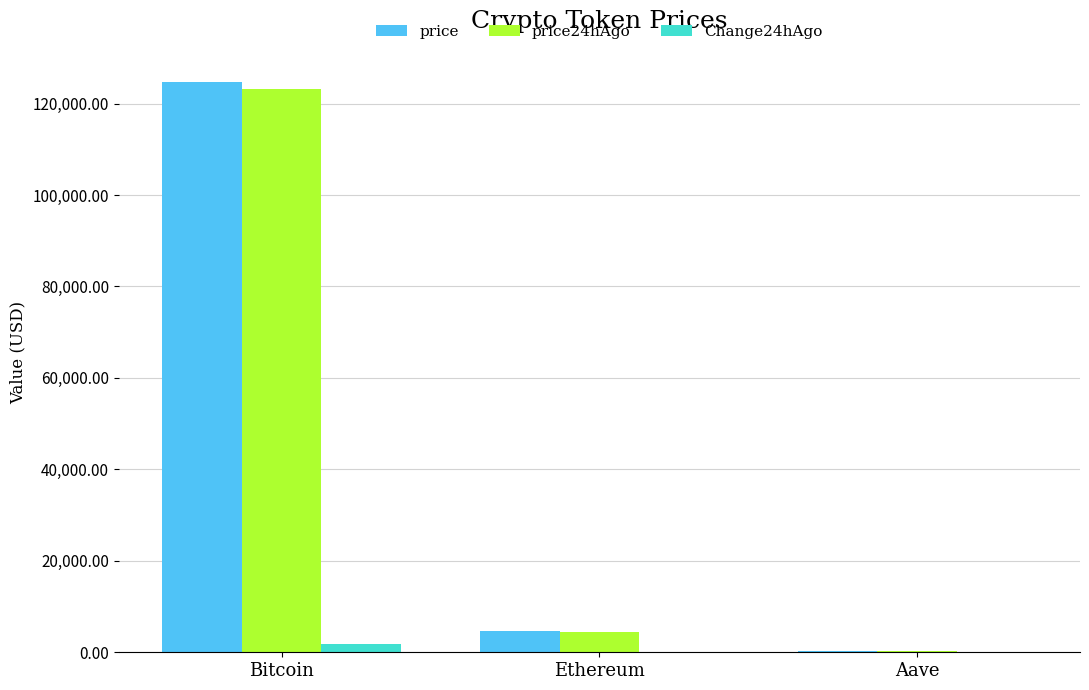

Count the number of data series in this chart.

3